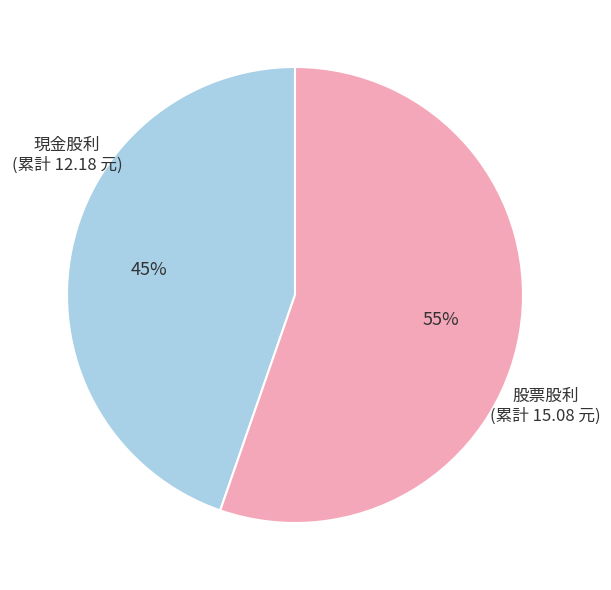

What is the ratio of the value at 股票股利 to the value at 現金股利?

1.2